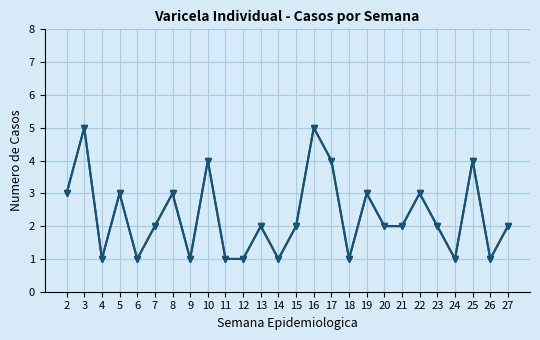

Count the number of values greater than 2.

10